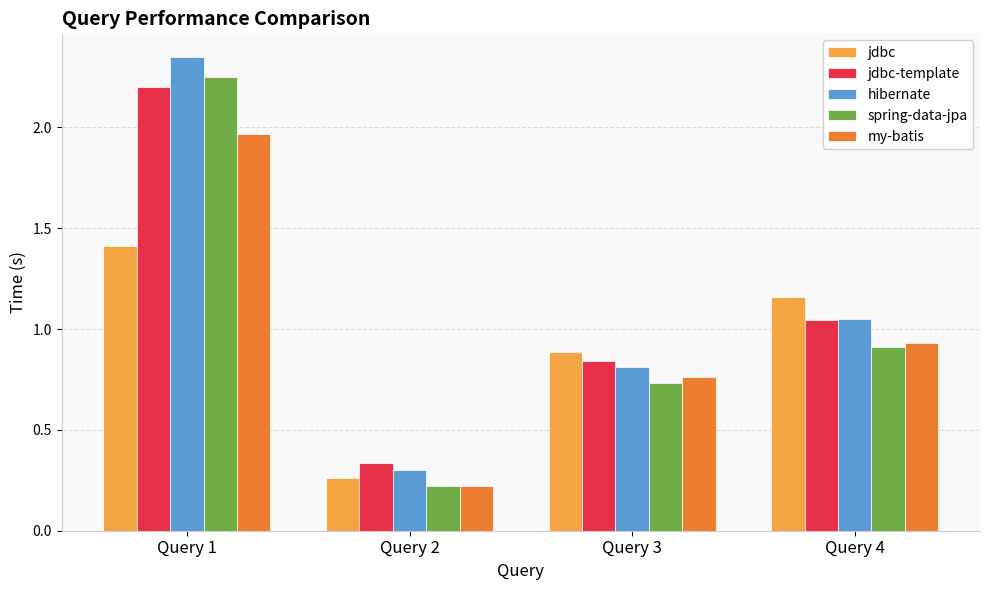

The jdbc-template series shows 0.3 at Query 2. True or false?

True